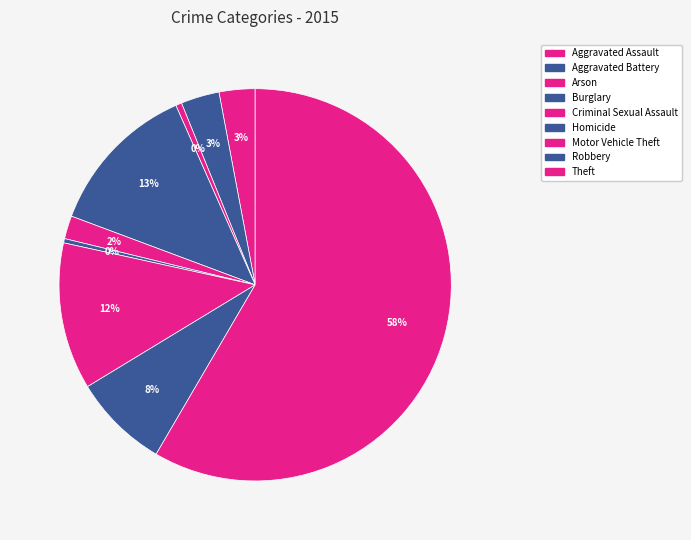

How many segments does this pie chart have?

9